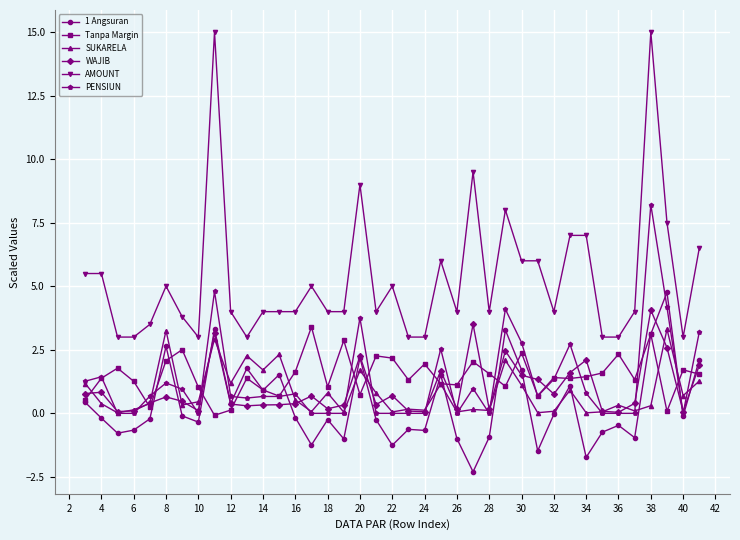

How many categories are shown in the chart?

39